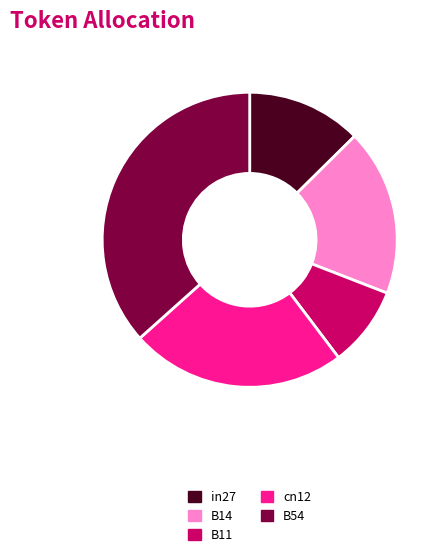

Does B11 represent more than half of the total?

No